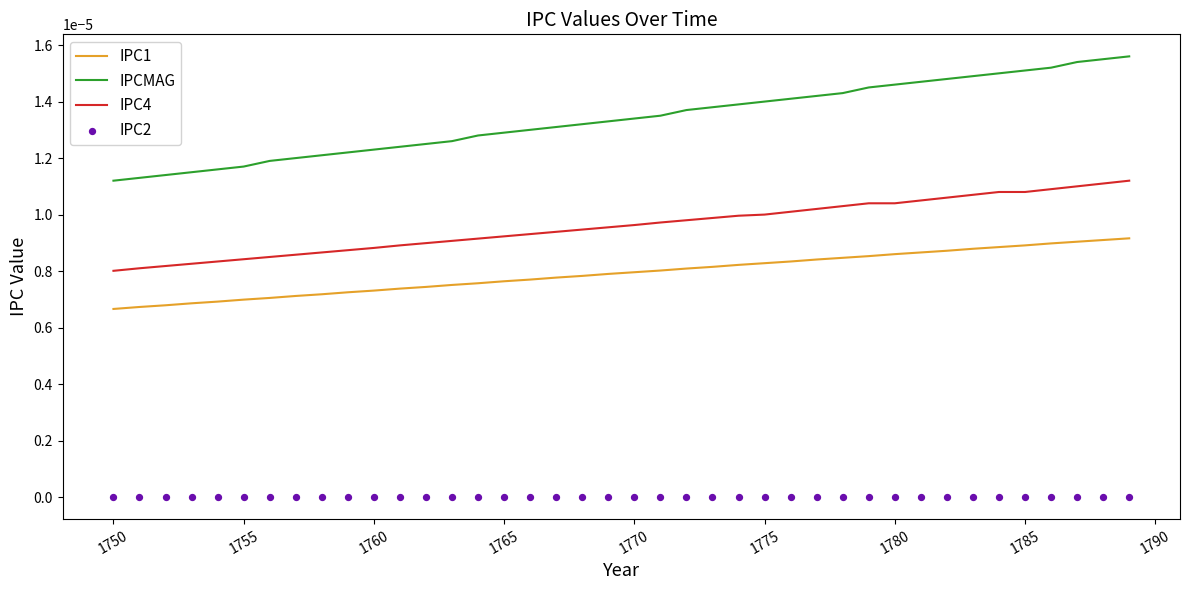

Which series reaches the maximum Y coordinate?

IPCMAG